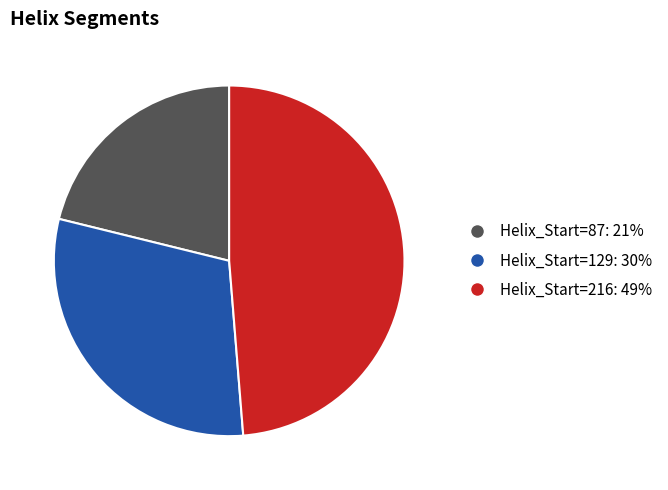

Rank the categories by value from highest to lowest.

Helix_Start=216: 49%, Helix_Start=129: 30%, Helix_Start=87: 21%